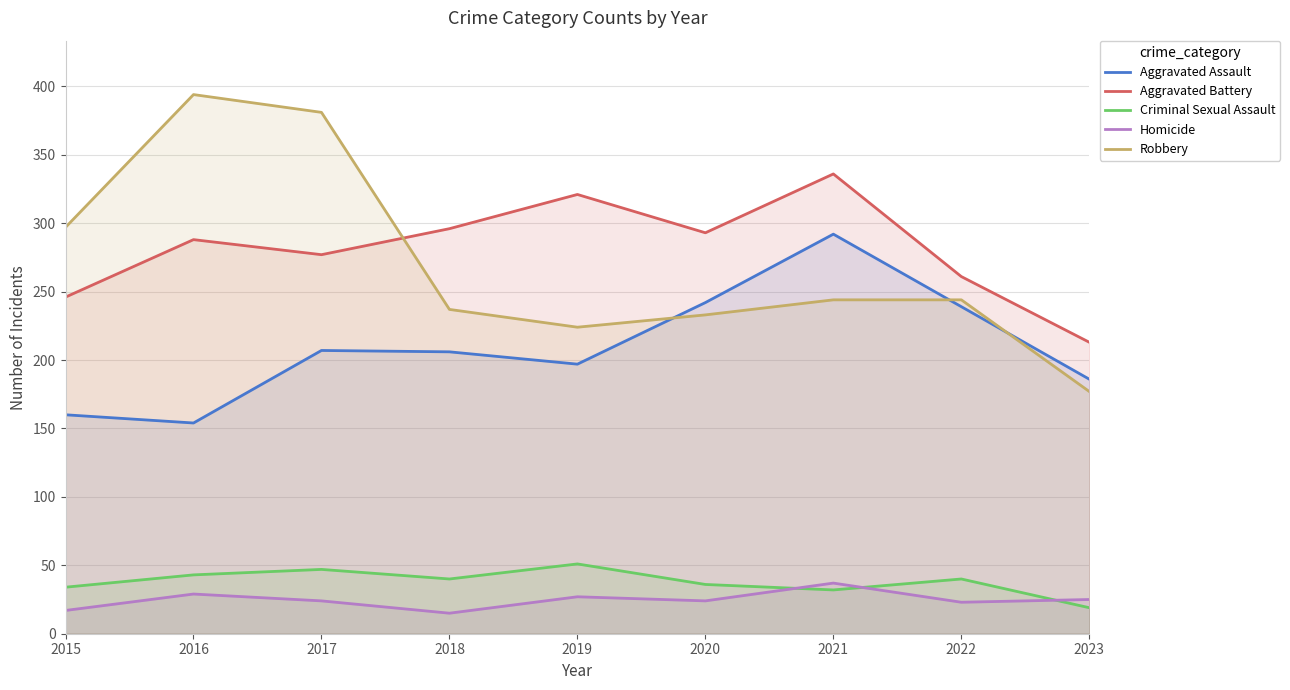

At which category does the chart reach its minimum across all series?

2018